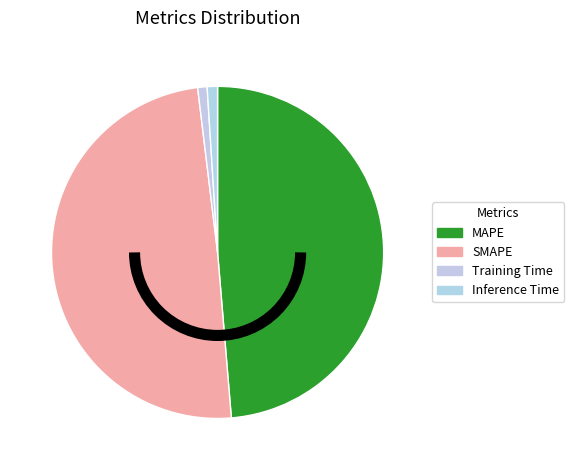

To the nearest percent, what is the difference between the largest and smallest slice percentages?

48%